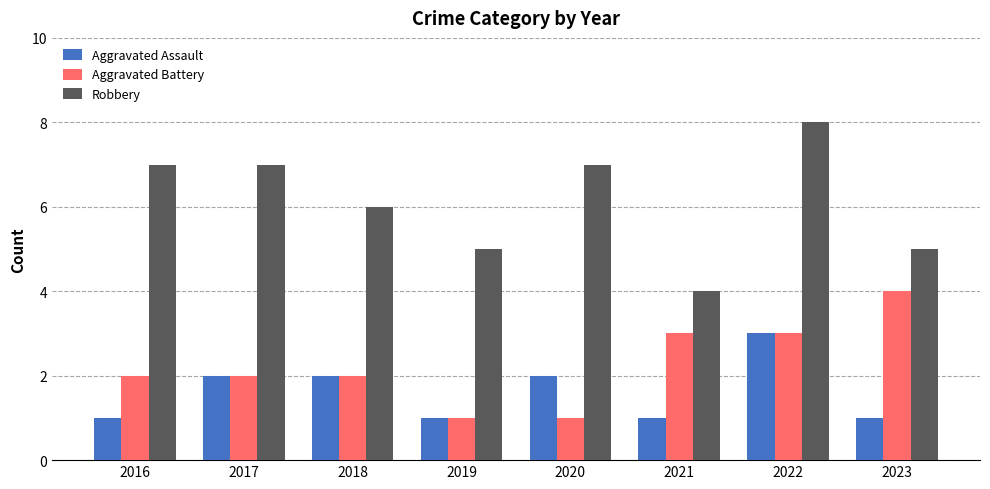

How many bars are there in total?

24